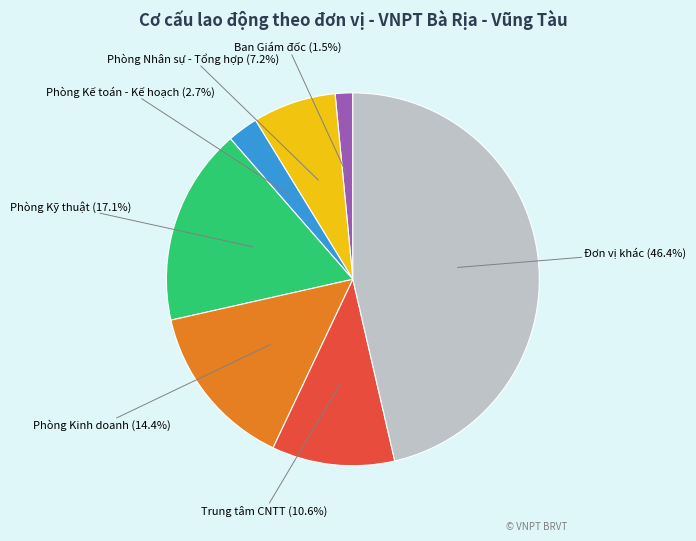

To the nearest percent, what is the difference between the largest and smallest slice percentages?

45%